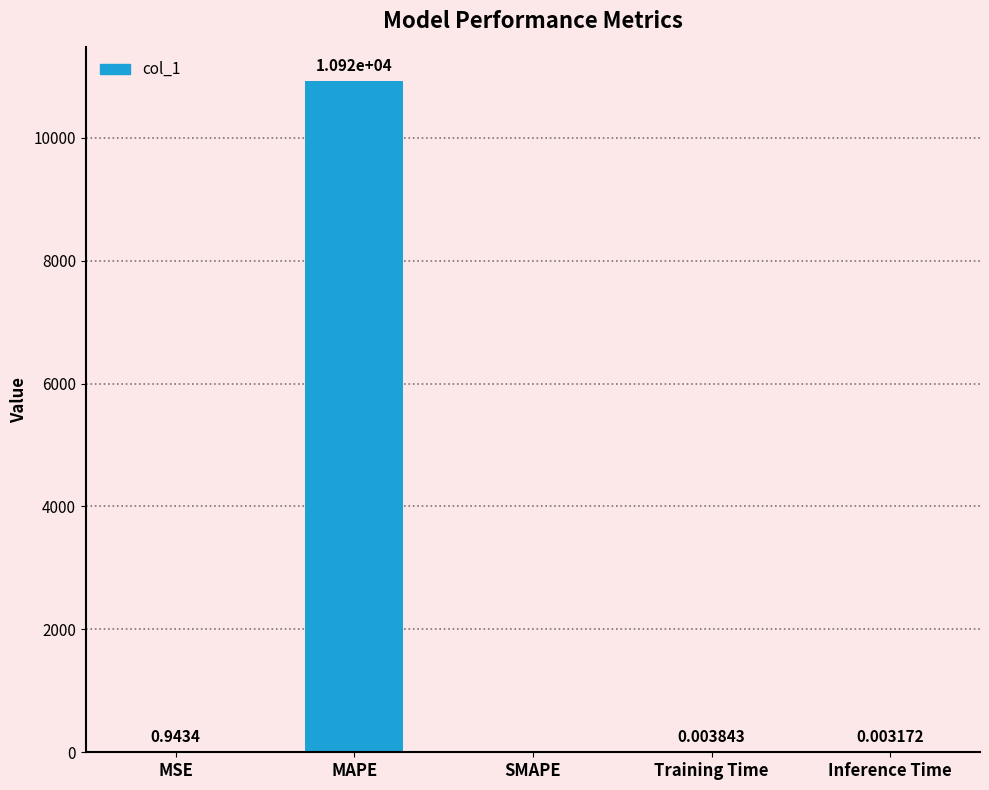

What is the average value?

2184.8